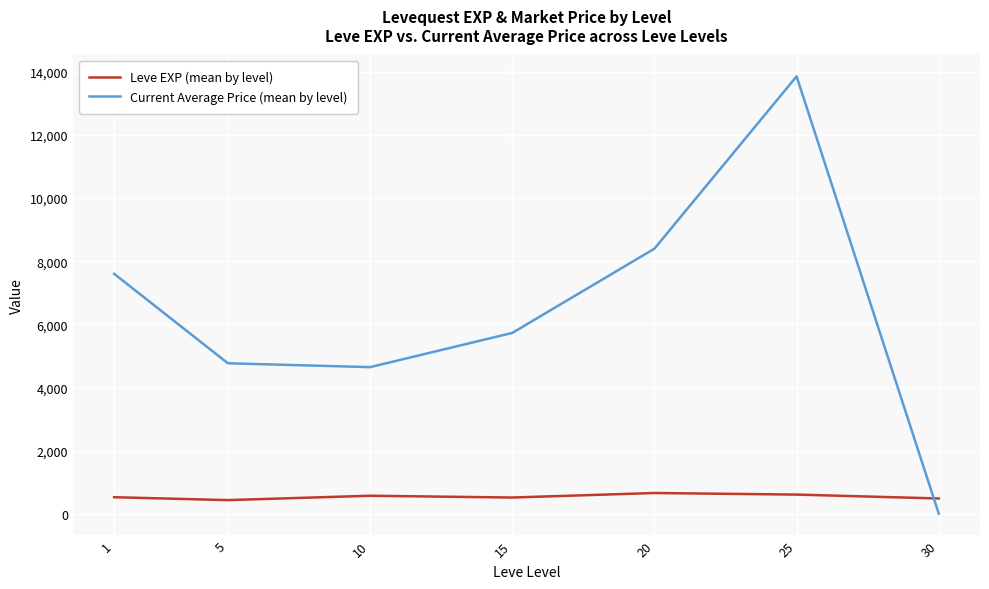

Which series has the largest total across all categories?

Current Average Price (mean by level)